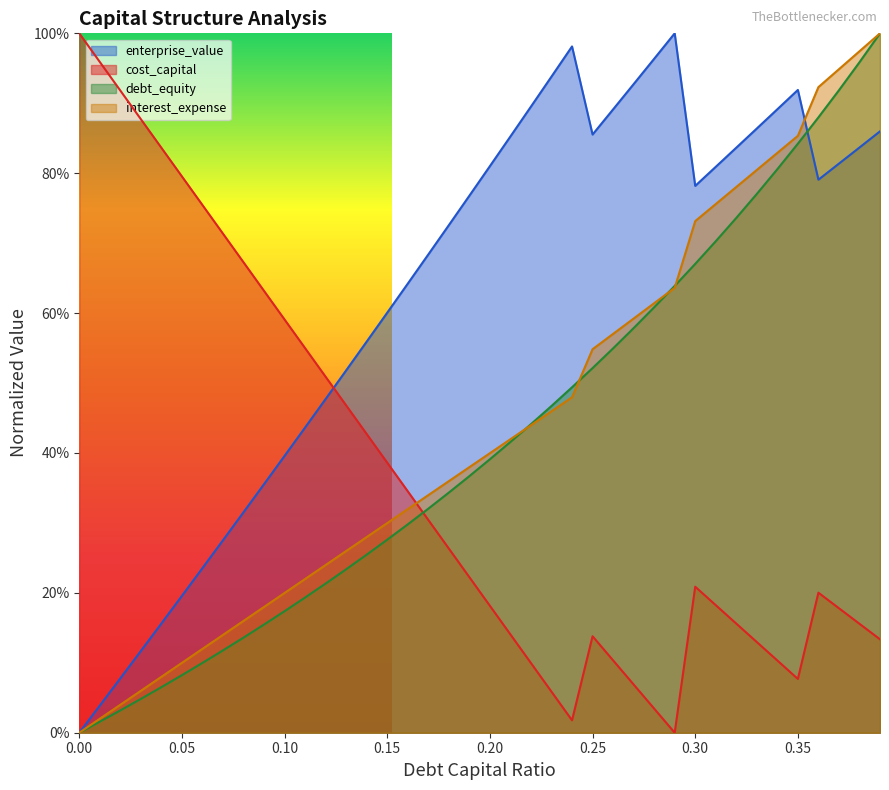

Which series ends up on top after the final intersection of debt_capital and interest_expense?

interest_expense